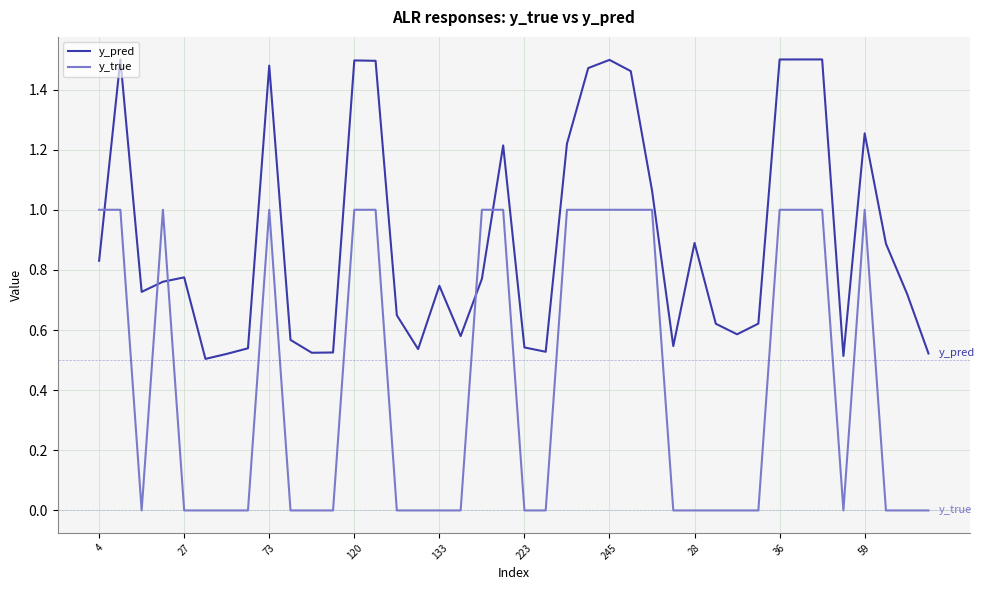

Which series has the largest range (max minus min)?

y_true